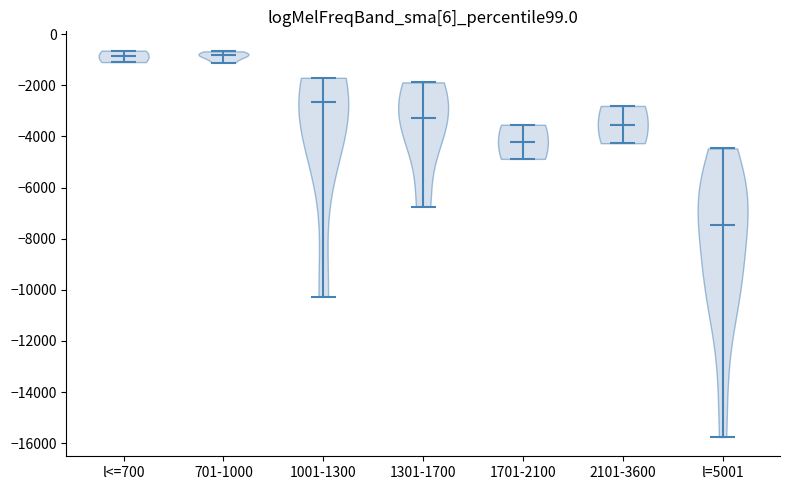

Reading left to right, read every violin against the y-axis: where its median line is, and the lowest and highest points it reaches. The values are not printed on the chart, so give them approximately, as read against the axis.

l<=700: median line -800, lowest point -1000, highest point -600
701-1000: median line -800, lowest point -1200, highest point -600
1001-1300: median line -2600, lowest point -10200, highest point -1800
1301-1700: median line -3200, lowest point -6800, highest point -1800
1701-2100: median line -4200, lowest point -4800, highest point -3600
2101-3600: median line -3600, lowest point -4200, highest point -2800
l=5001: median line -7400, lowest point -15800, highest point -4400